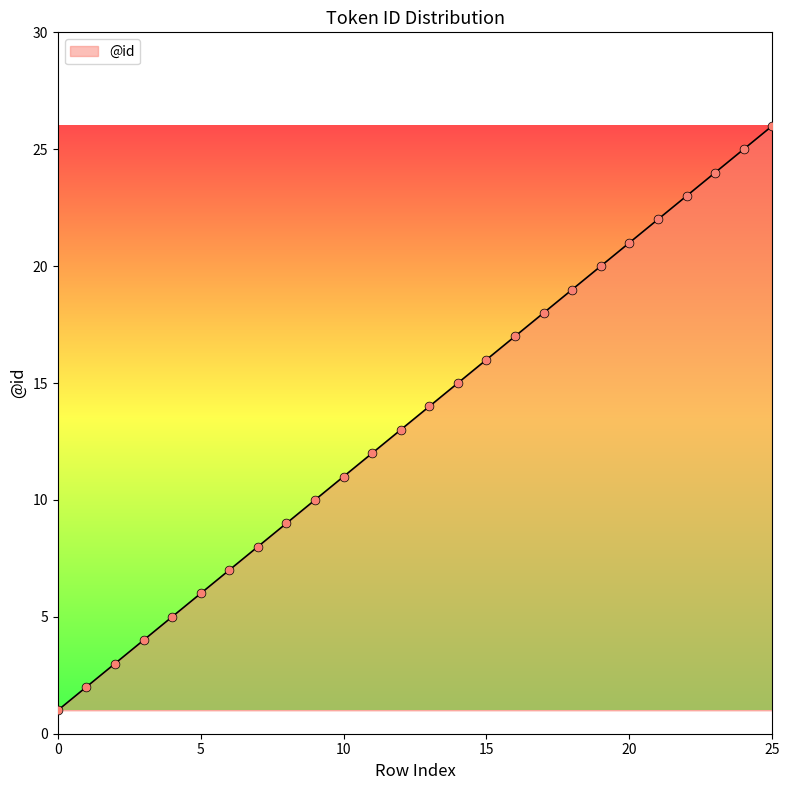

What is the greatest value displayed?

26